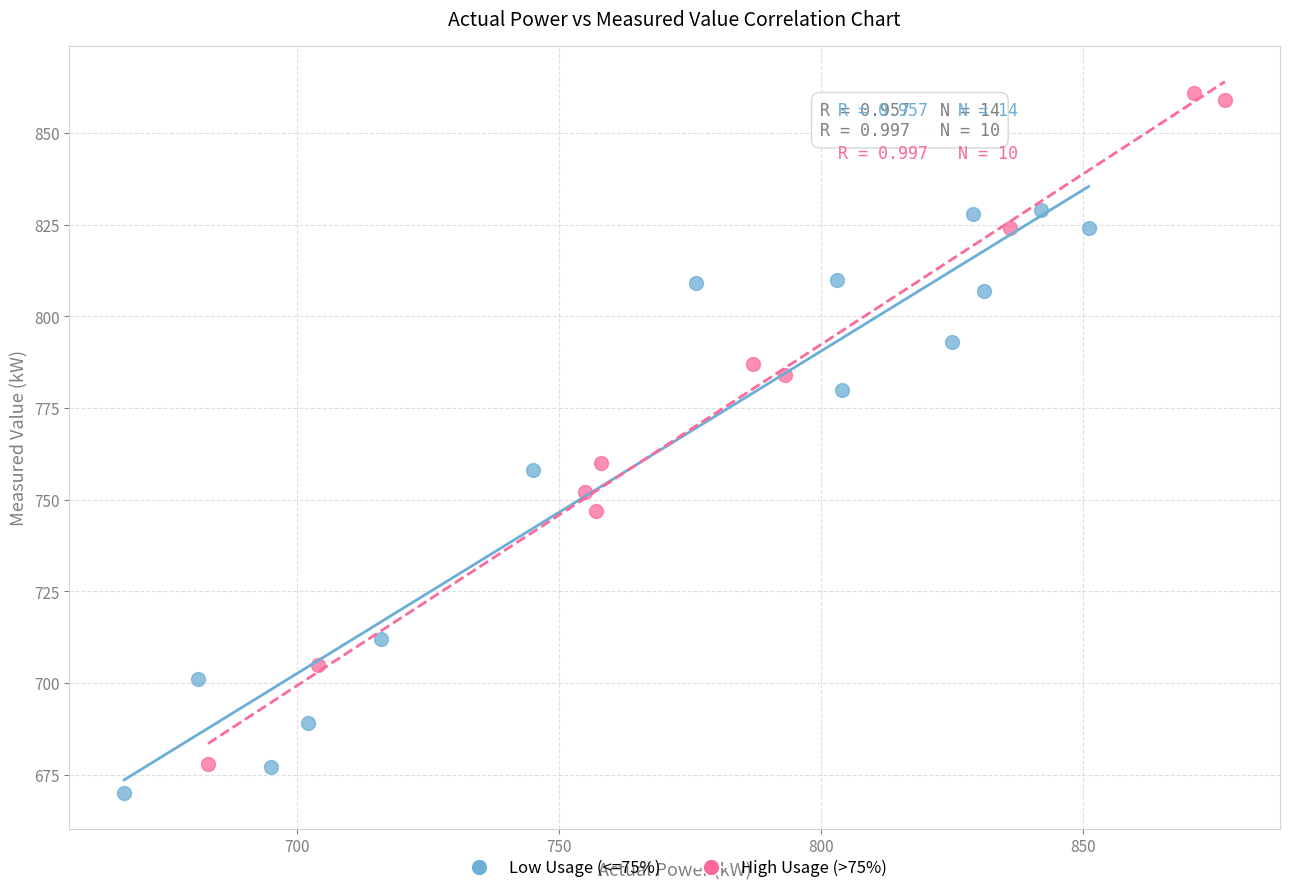

Which series has the largest Y range (max minus min)?

High Usage (>75%)